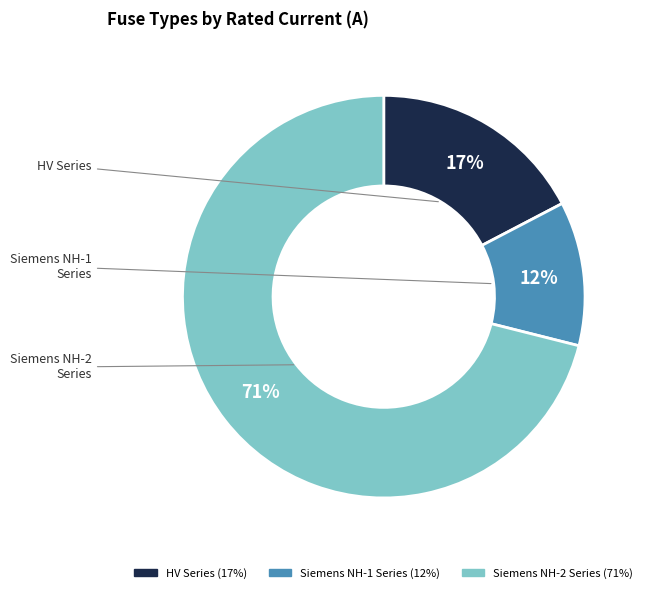

To the nearest percent, what is the difference between the largest and smallest slice percentages?

59%